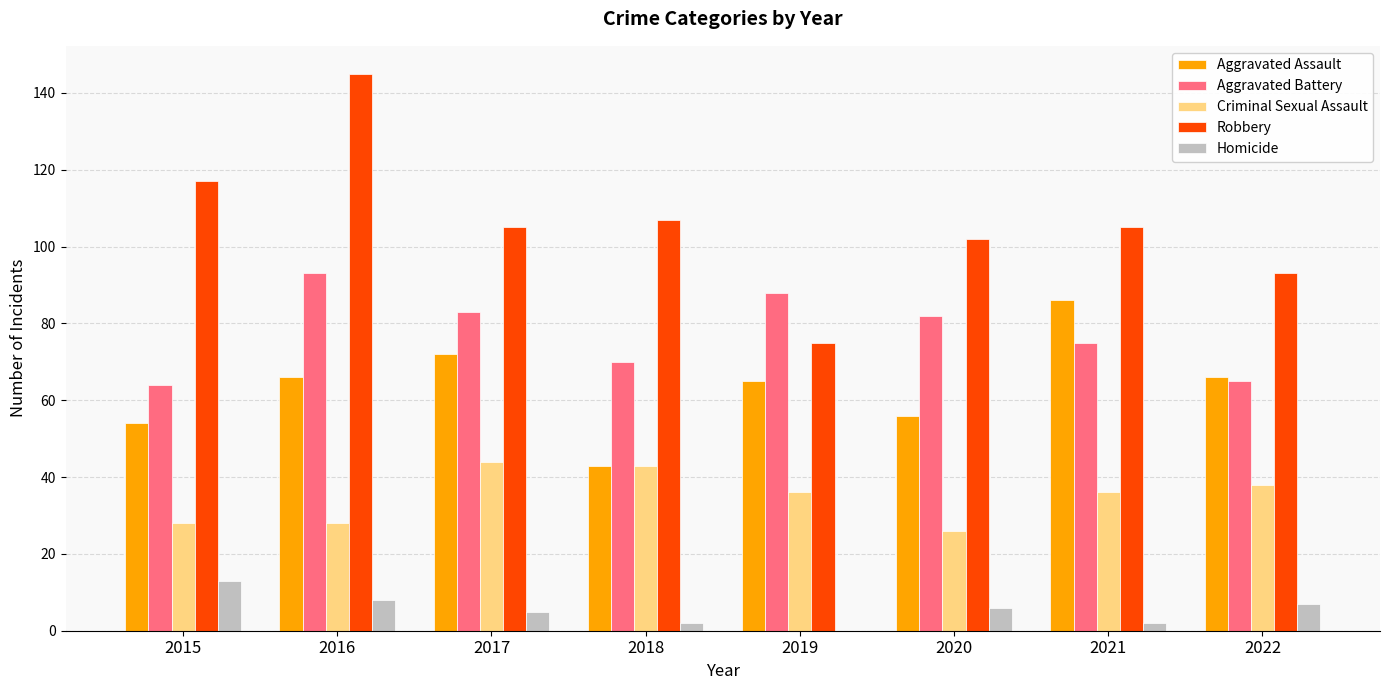

How many series are shown in this chart?

5